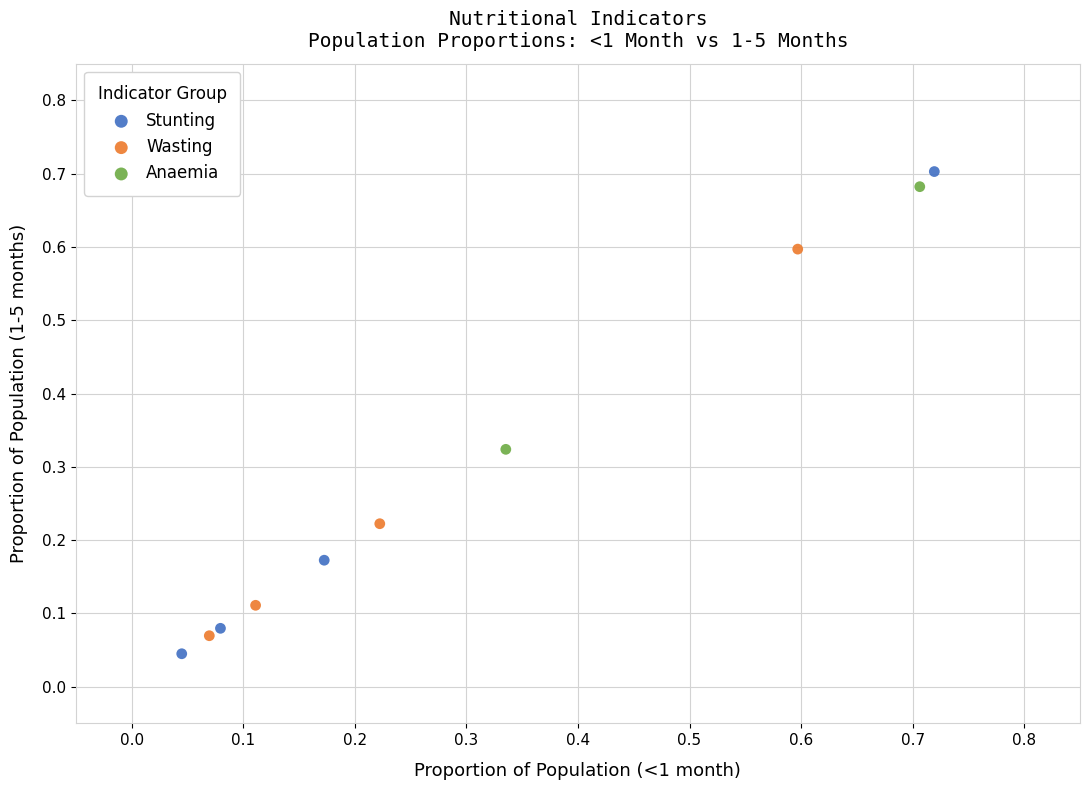

Which series has the widest spread of Y values?

Stunting